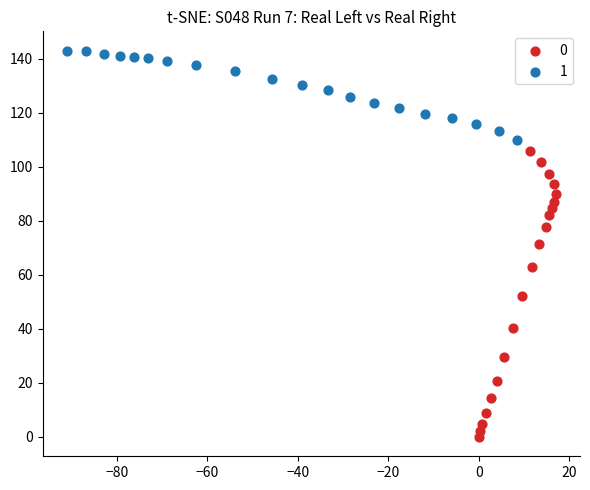

What are all the series names shown in the legend?

0, 1